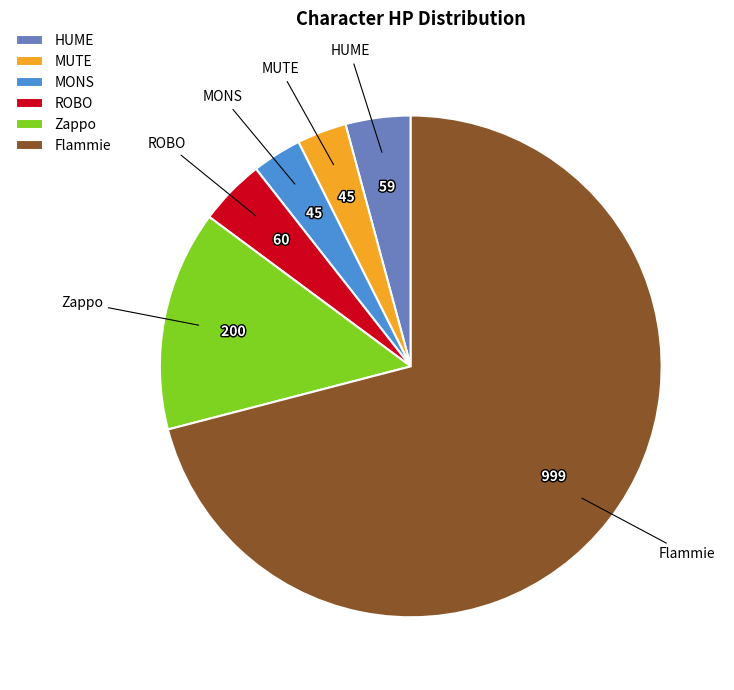

Combined, do HUME and Zappo account for over 50%?

No